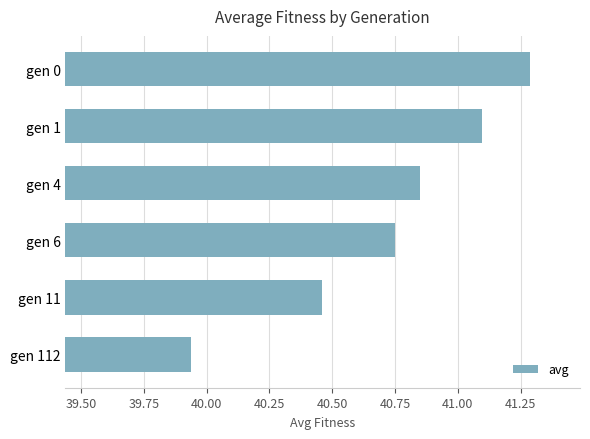

List the labels in order of value, largest first.

gen 0, gen 1, gen 4, gen 6, gen 11, gen 112